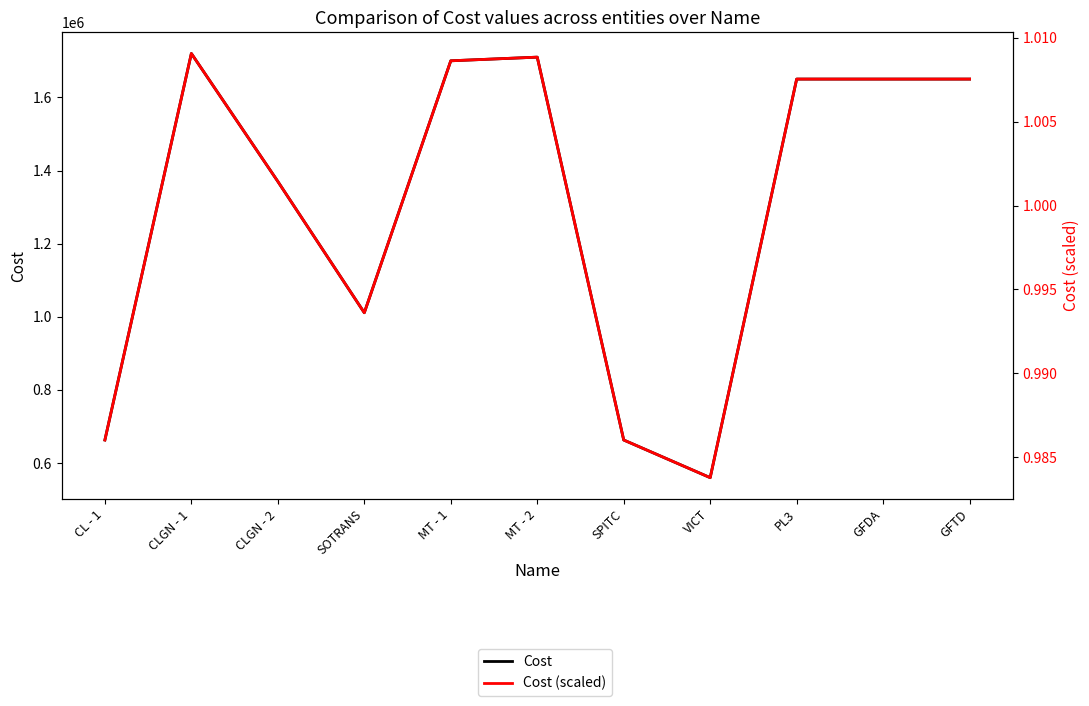

List the series in order of their overall mean, lowest first.

Cost (scaled), Cost